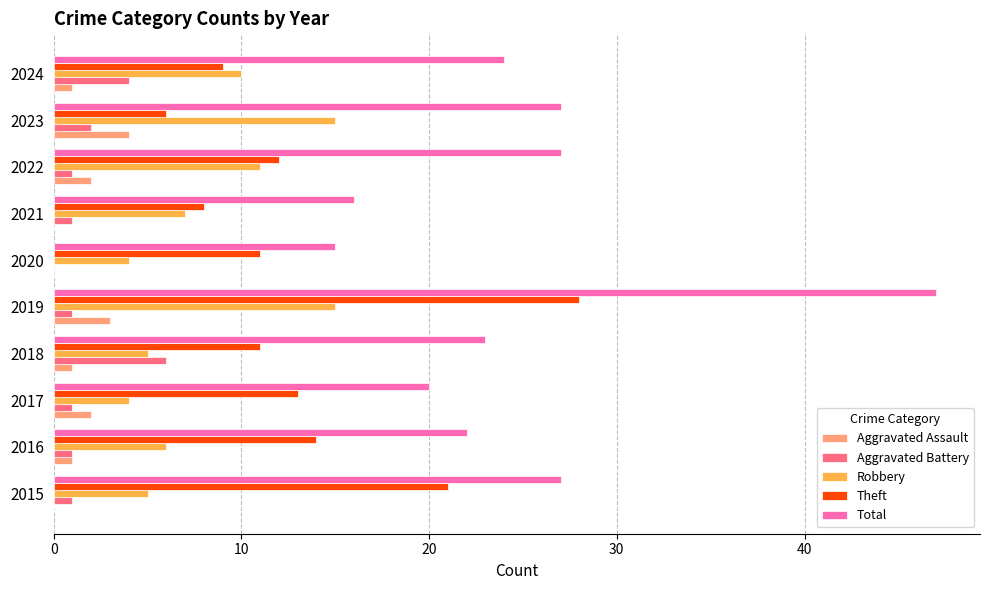

Read the Aggravated Assault value at 2019.

3